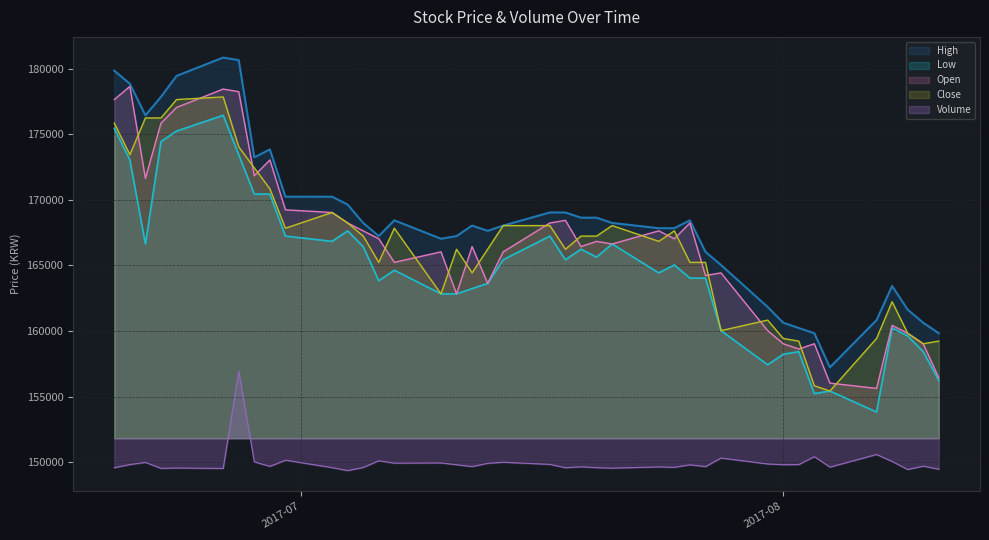

Which series has the largest total across all categories?

High